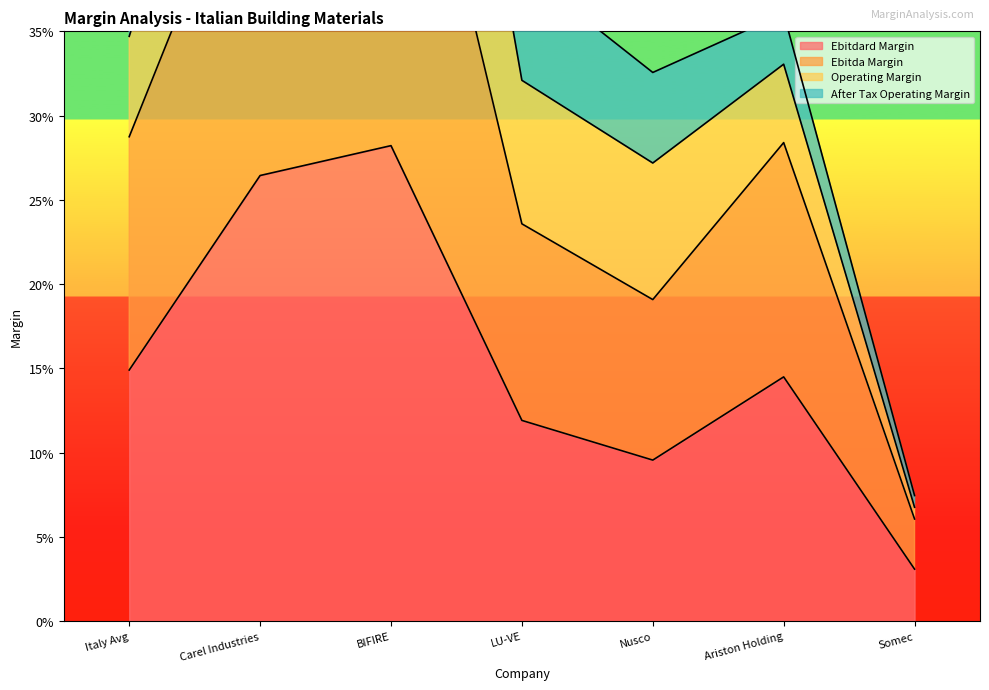

In ebitdard_margin, how many points are lower than both neighbors (excluding endpoints)?

1